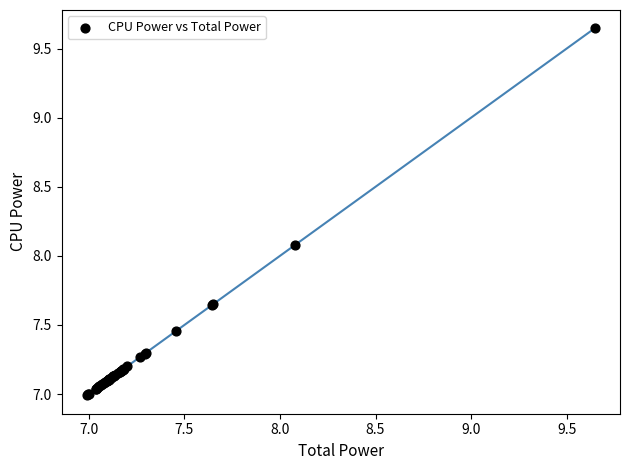

What Y value in the scatter plot is closest to 8?

8.1